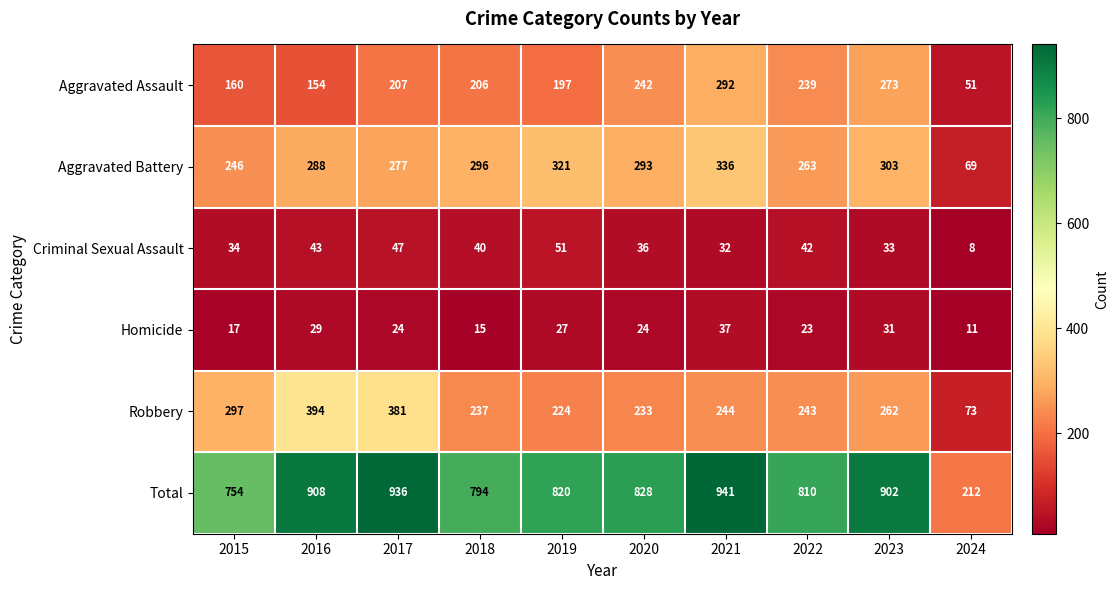

What is the difference between the second highest and second lowest values in the Total series?

182